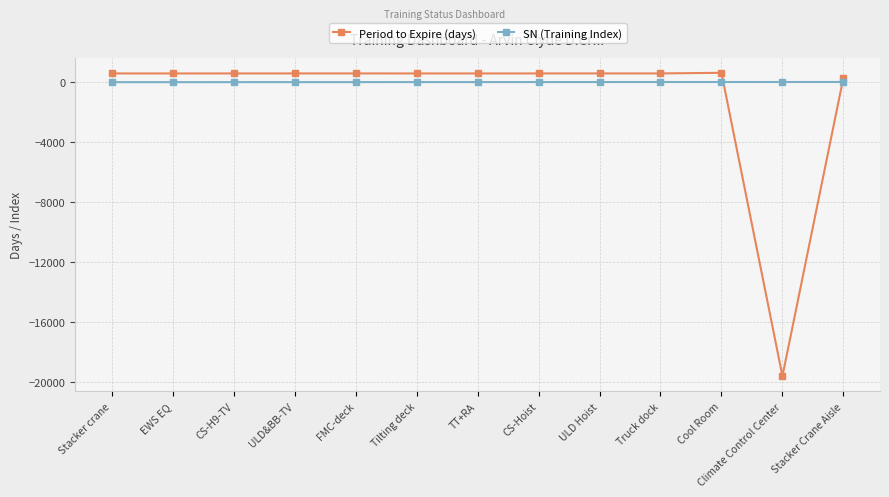

Which series has the largest total across all categories?

SN (Training Index)